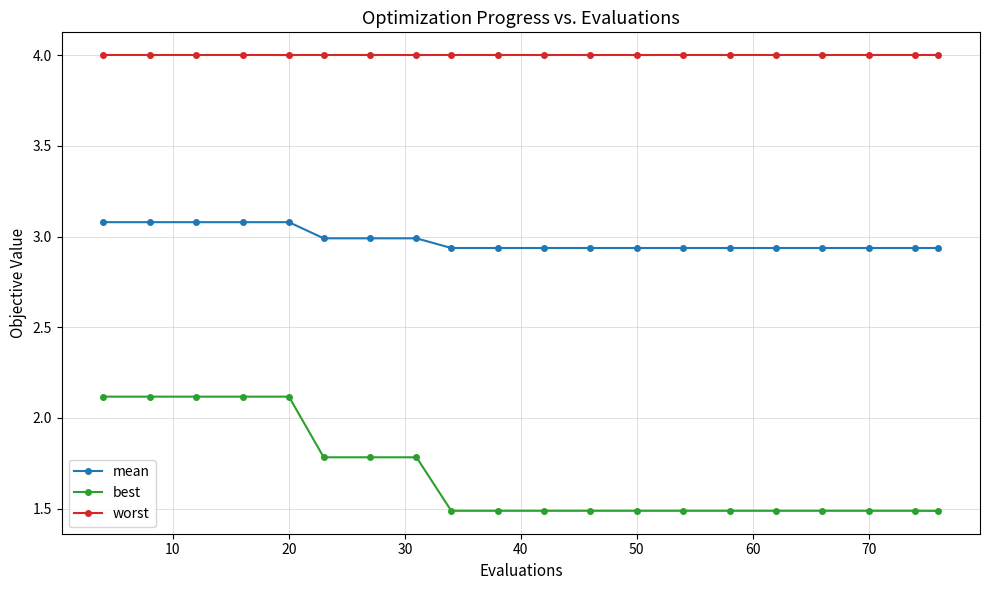

Does the chart have visible grid lines?

Yes